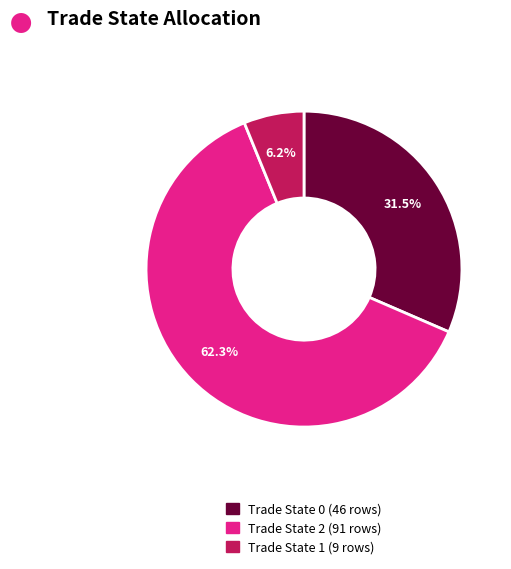

Is there any slice that represents more than half of the pie?

Yes